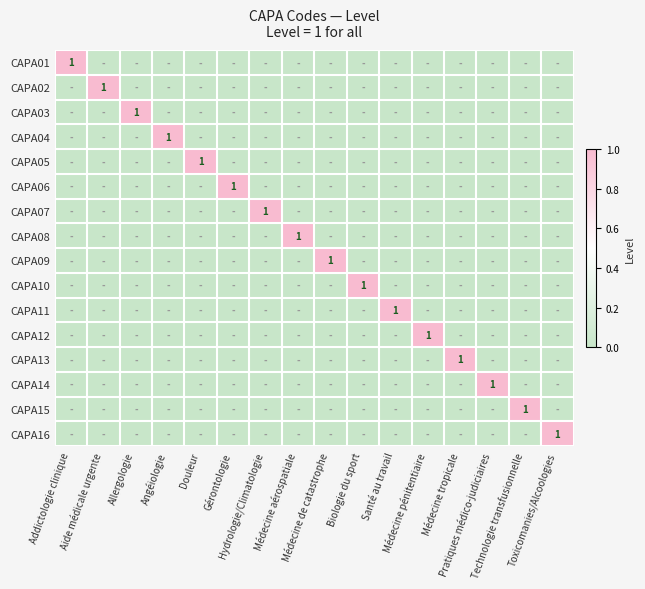

How many values in the CAPA05 series exceed 0?

1